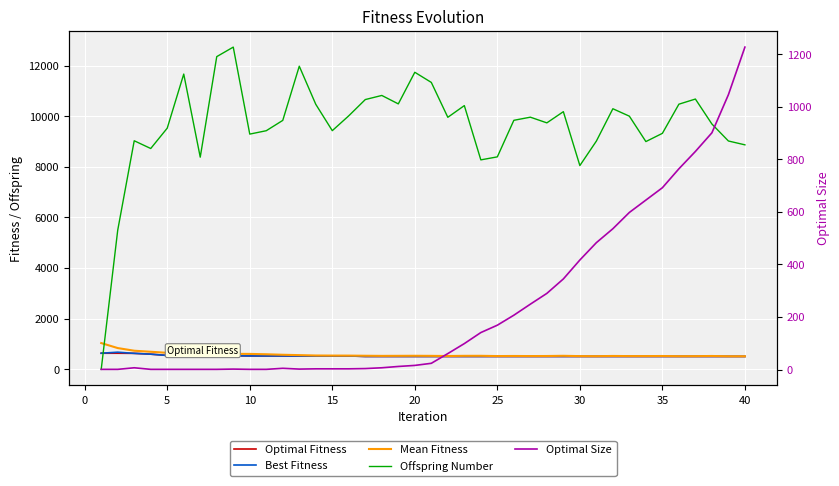

Between 10 and 5, which is larger?

5